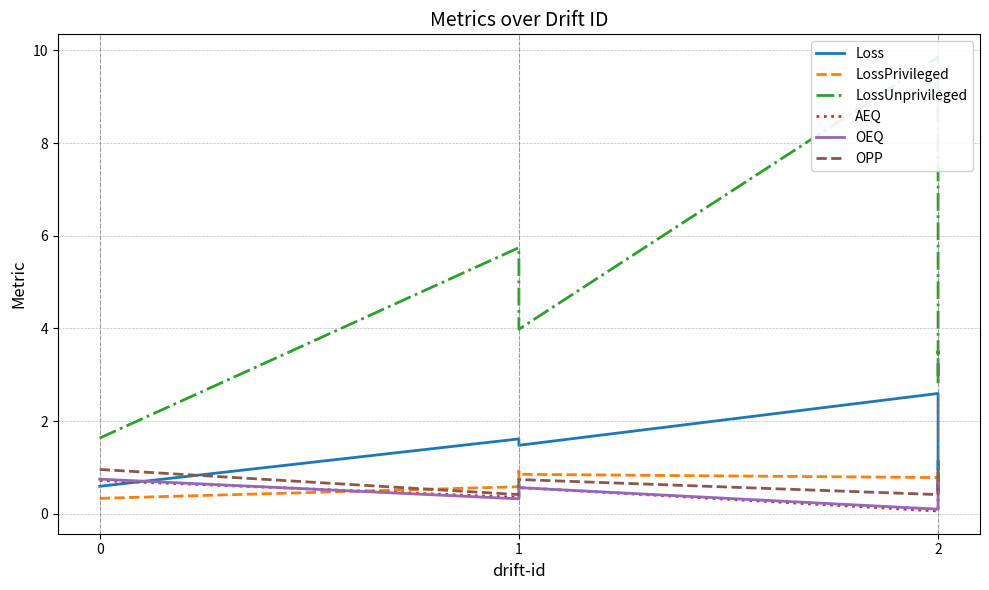

At how many categories does at least one series exceed 5?

2